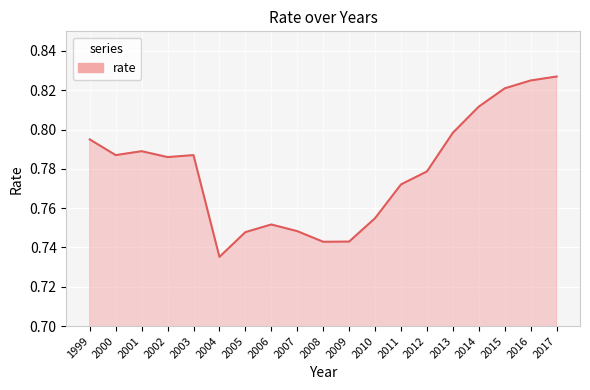

What is the sum of all values?

14.8